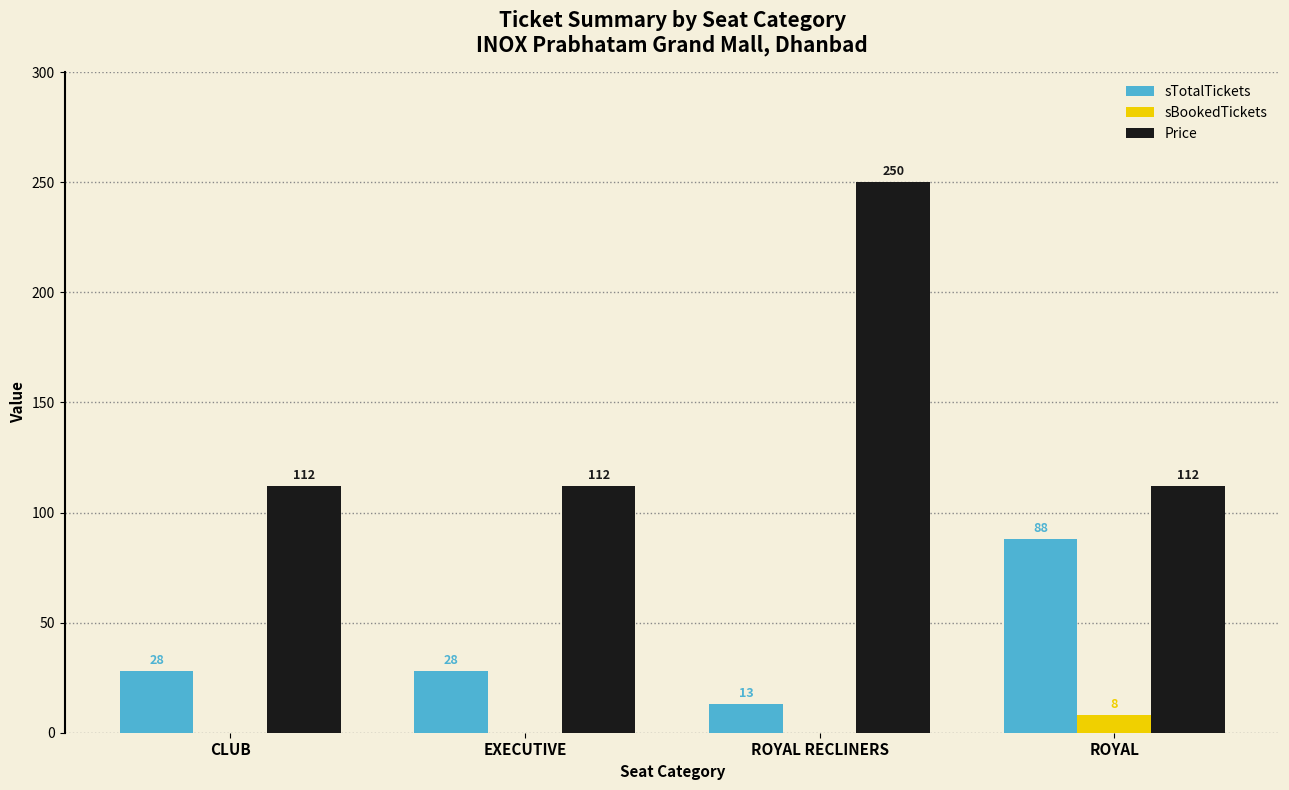

What is the highest value of the sBookedTickets series?

8